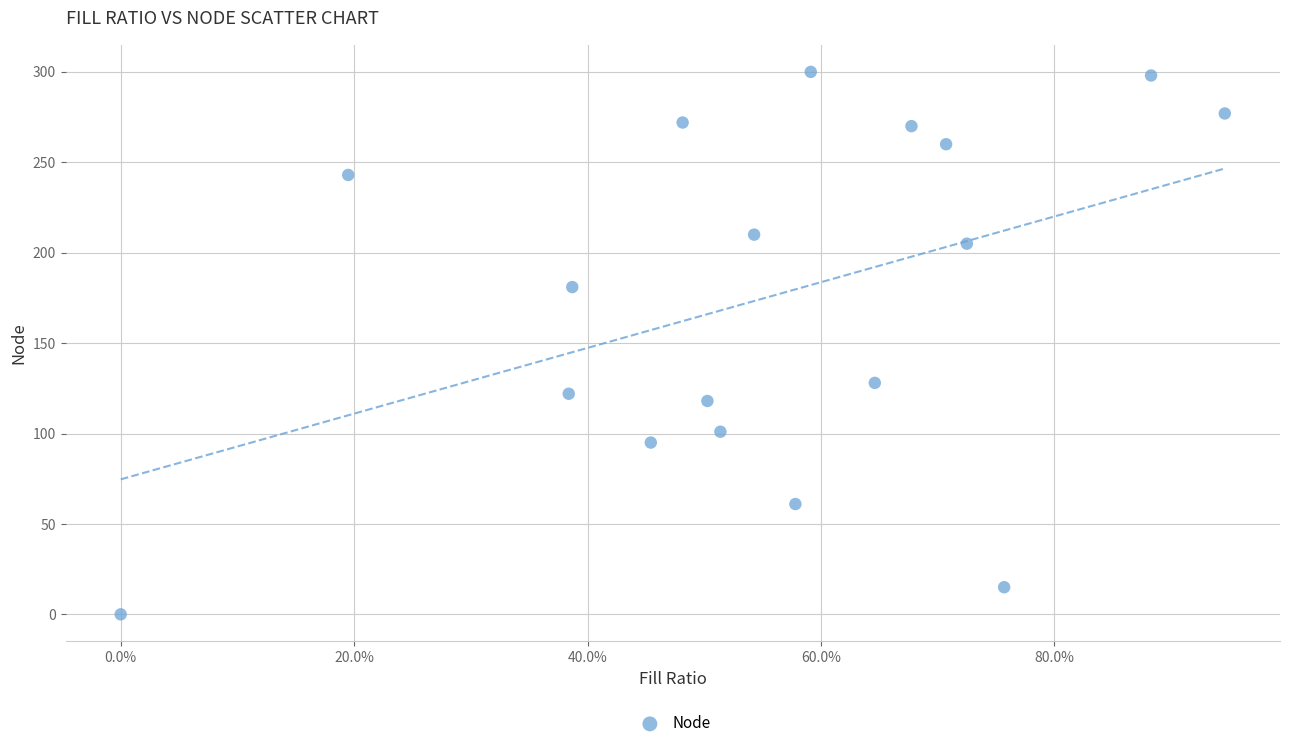

What is the range of Y values (max minus min)?

300